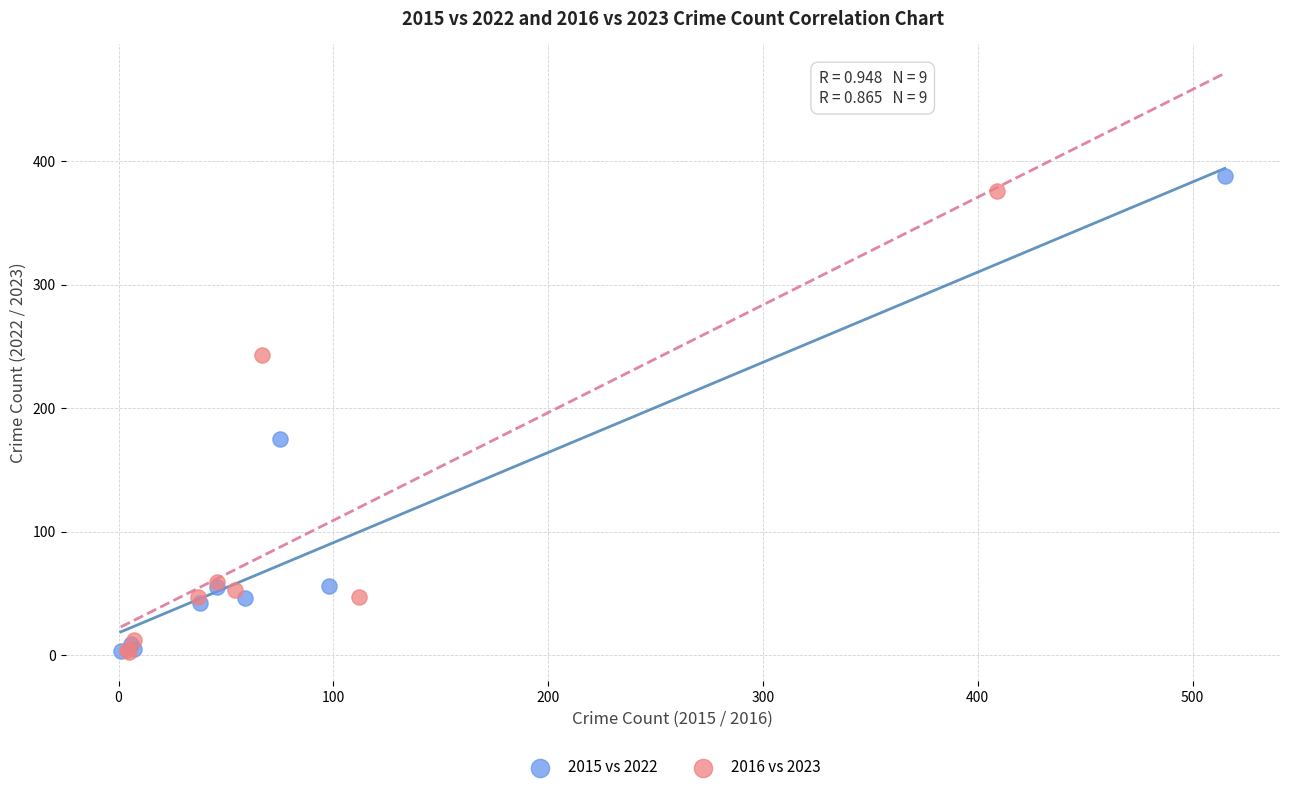

Which series contains the highest Y value?

2015 vs 2022